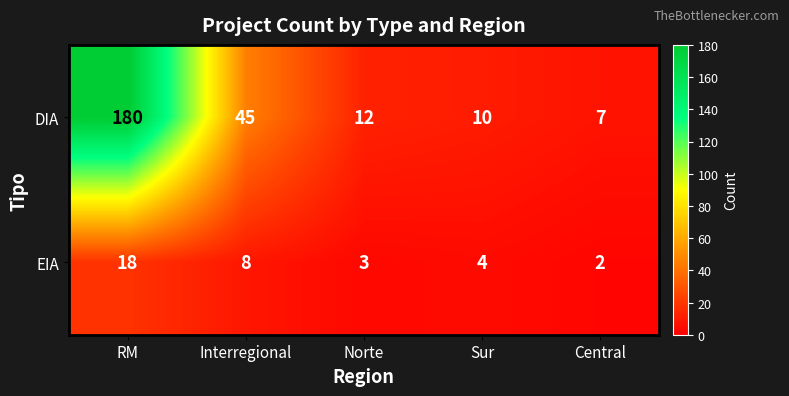

Count the number of data series in this chart.

2